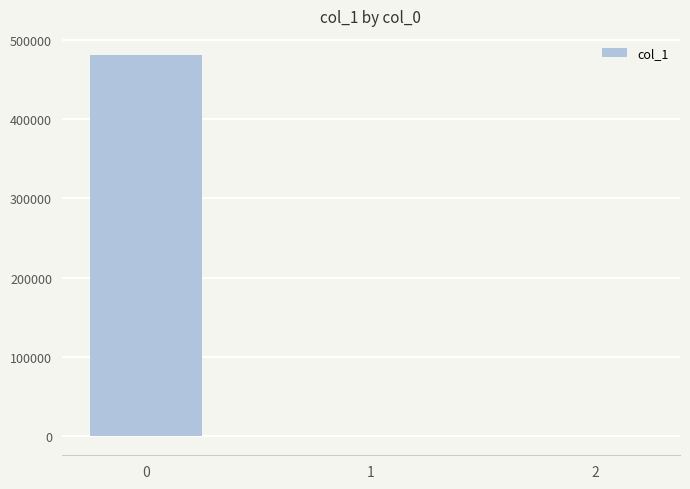

What is the greatest value displayed?

480733.0